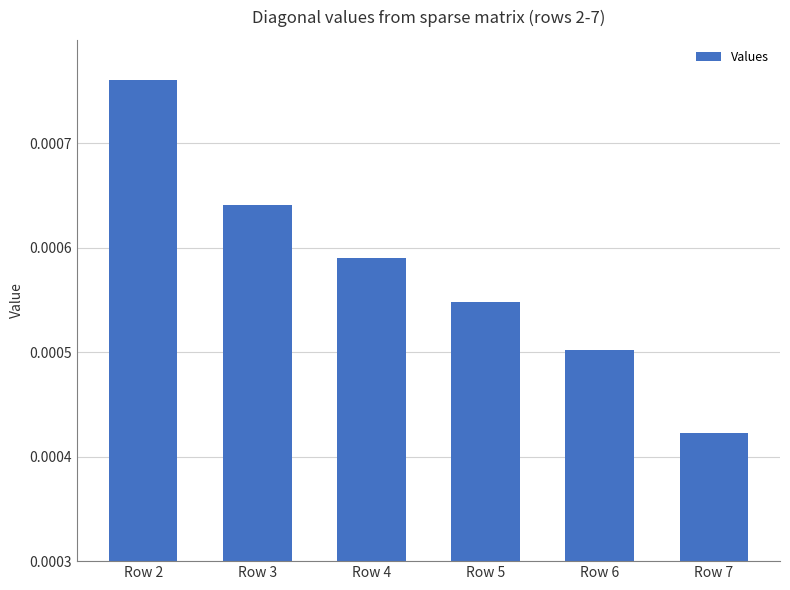

Where is the data nearest to the value 0?

Row 7